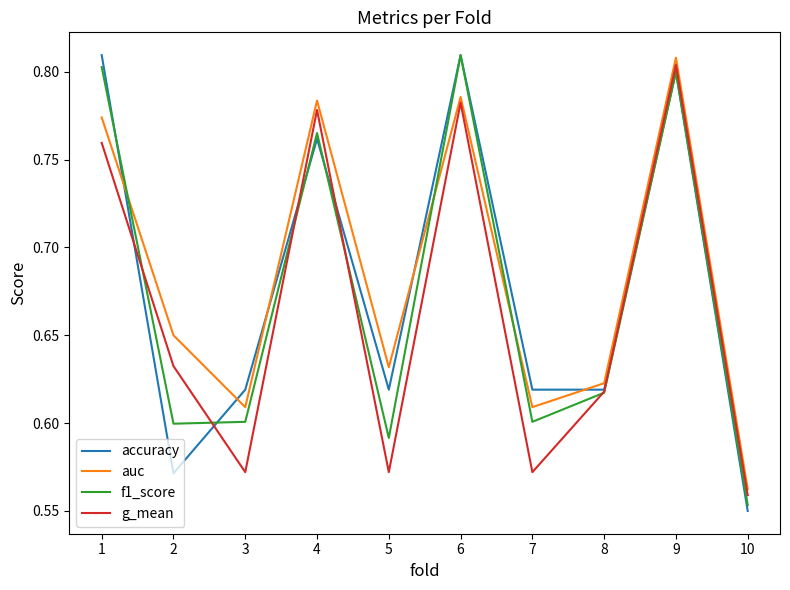

Between which two adjacent categories do f1_score and auc first intersect?

1 and 2